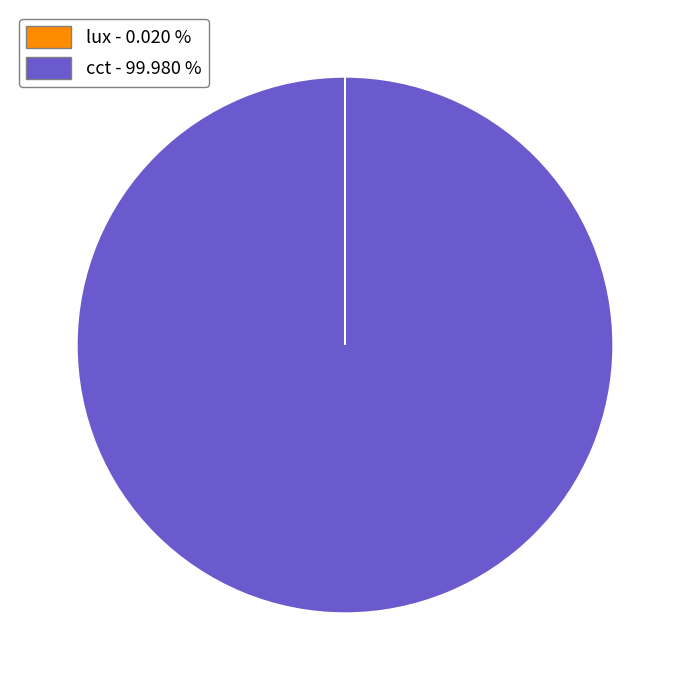

True or false: cct accounts for 100% of the total.

True